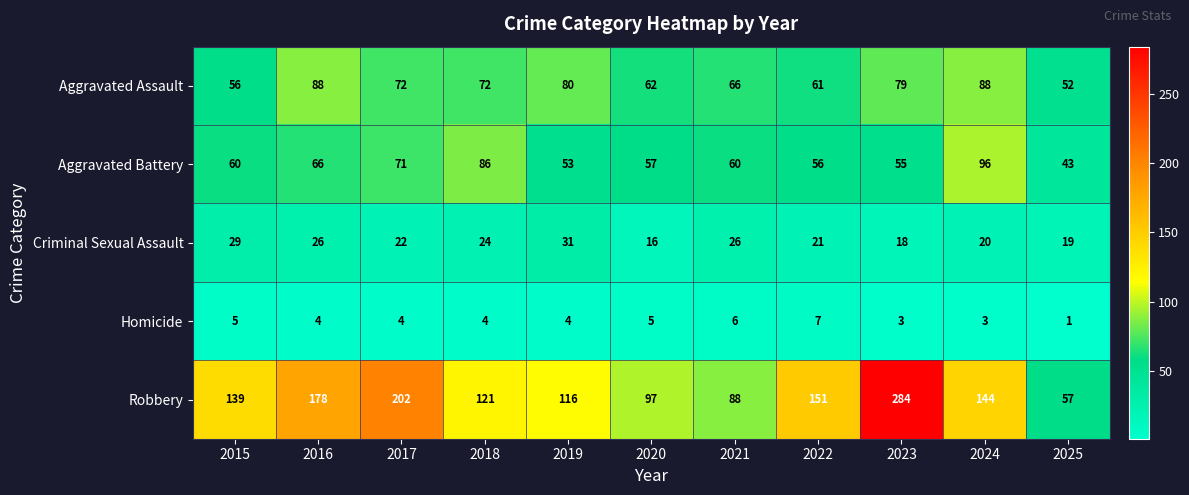

What is the average value of the Robbery series?

143